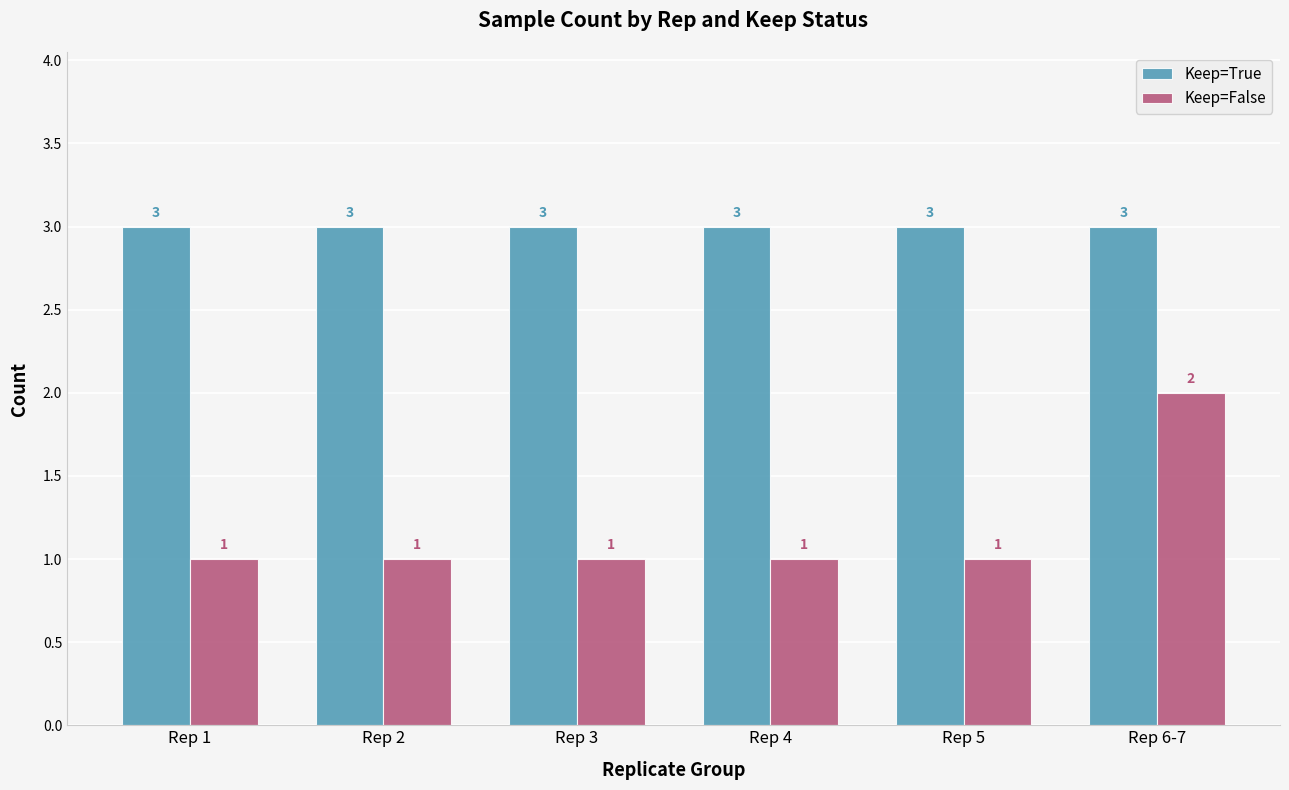

Reading left to right, list all the values displayed in this chart.

Keep=True: 3	3	3	3	3	3
Keep=False: 1	1	1	1	1	2